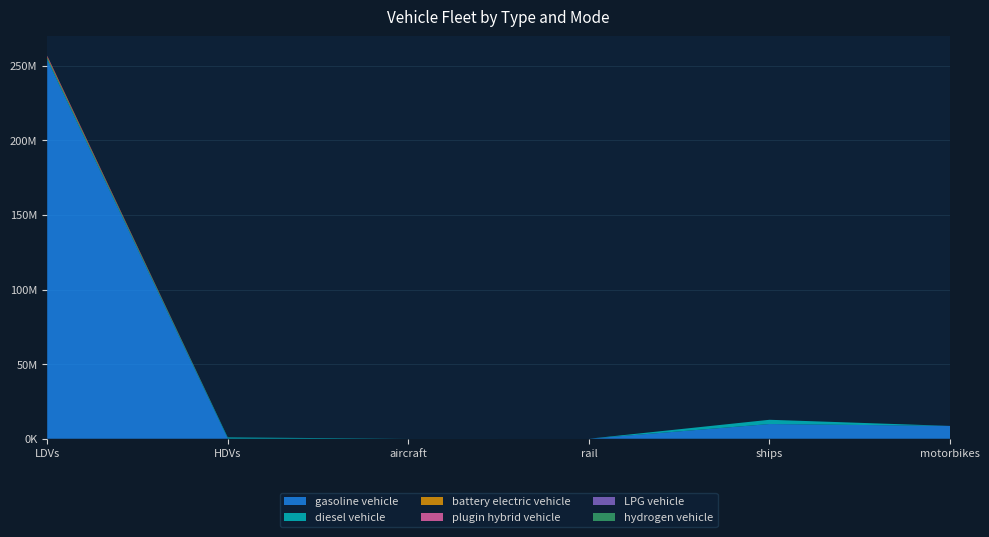

Reading left to right, what are all the values shown in this chart?

diesel vehicle: 1292884.0	786021.4	7149.1	624.1	2850434.9	0.0
gasoline vehicle: 253943824.0	97885.9	0.0	0.0	9854565.4	8596314.0
battery electric vehicle: 872916.0	300.0	0.0	1894.2	0.0	0.0
LPG vehicle: 93051.0	7255.1	0.0	0.0	0.0	0.0
hydrogen vehicle: 6446.0	126.7	0.0	0.0	0.0	0.0
plugin hybrid vehicle: 641434.0	0.0	0.0	0.0	0.0	0.0